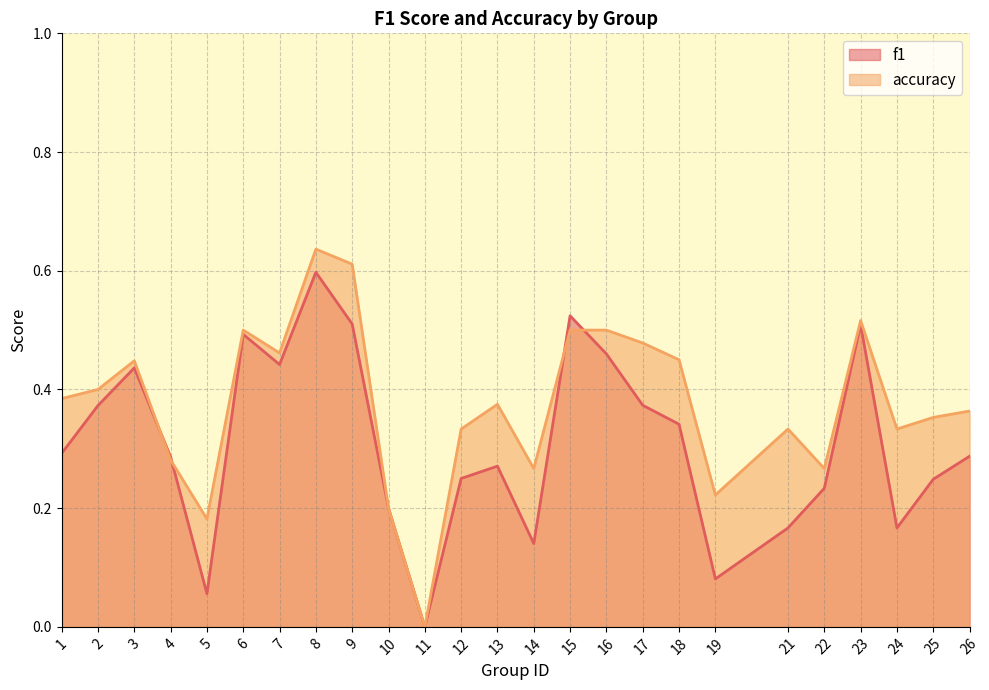

True or false: f1 and accuracy intersect in this chart.

True